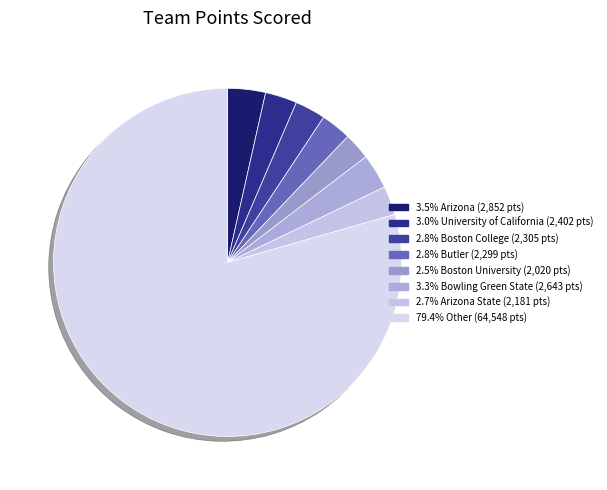

Count the number of slices in the pie.

8